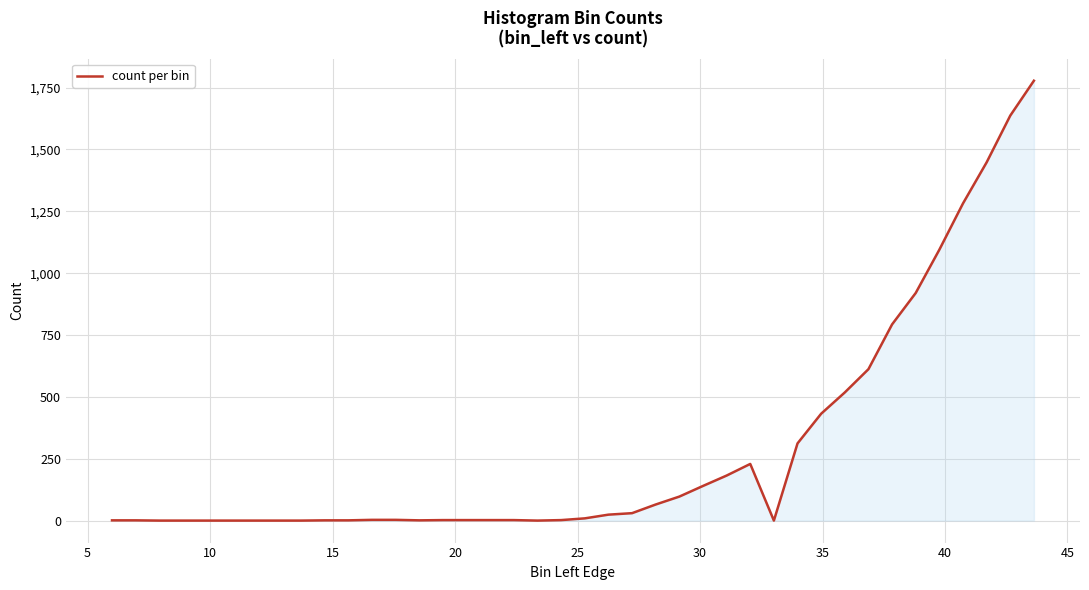

What is the difference between the maximum and minimum values?

1778